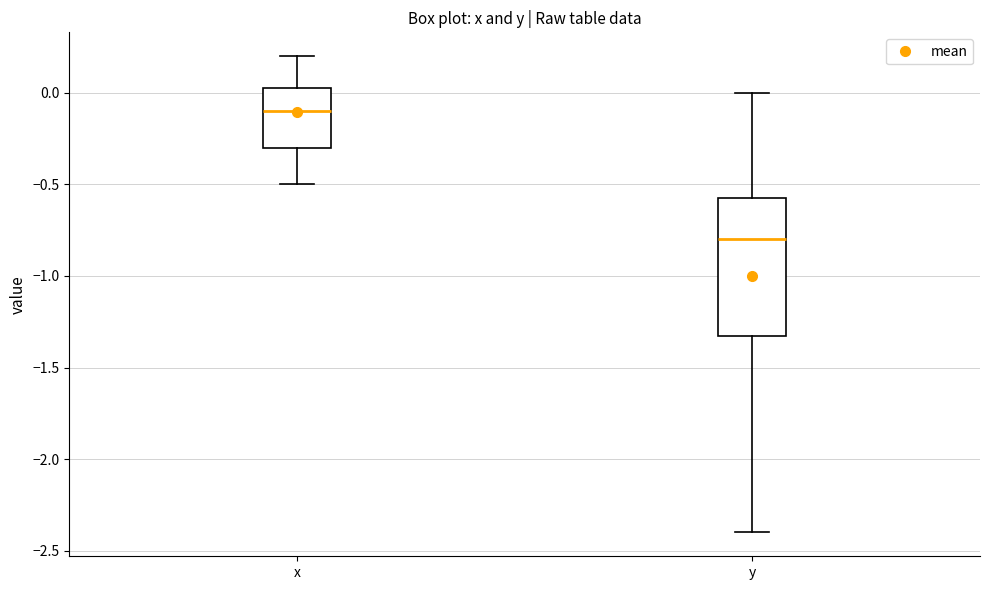

Reading left to right, transcribe this box plot: for each box, give where its median line is, the range the box spans, and where its two whiskers end, as read against the y-axis. The values are not printed on the chart, so give them approximately, as read against the axis.

x: median -0.10, box -0.30 to 0.05, whiskers -0.50 to 0.20
y: median -0.80, box -1.30 to -0.55, whiskers -2.40 to 0.00